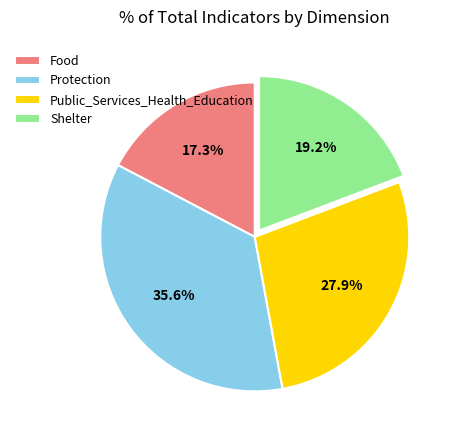

To the nearest percent, what percentage of the pie is Public_Services_Health_Education?

28%